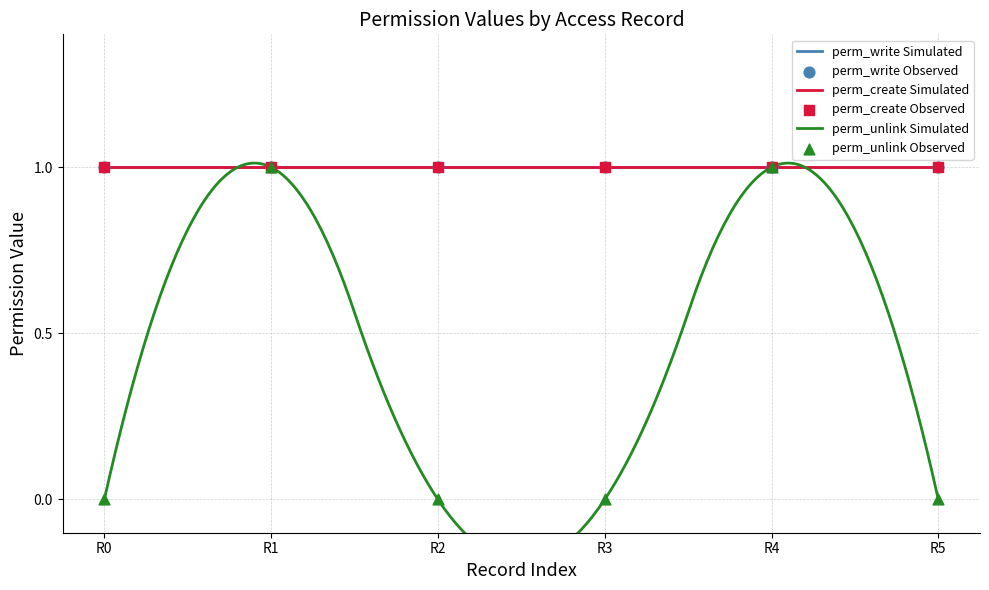

What are all the series names shown in the legend?

perm_unlink, perm_write, perm_create